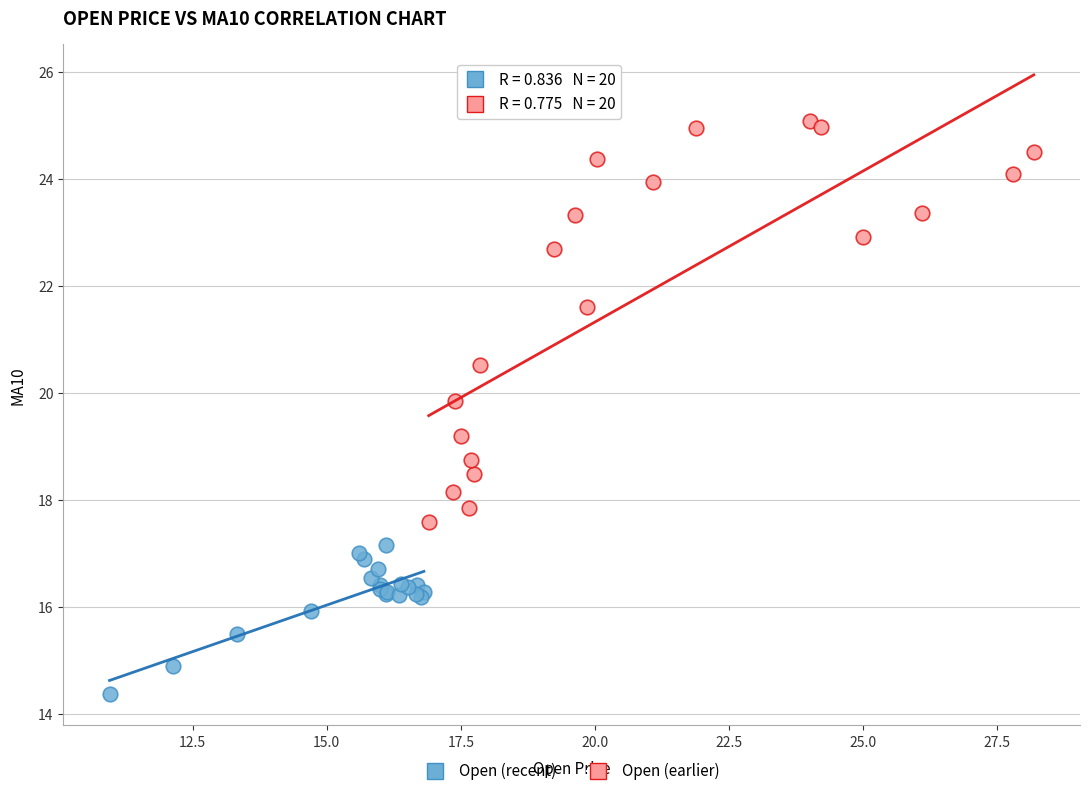

Which series reaches the minimum Y coordinate?

Open (recent)